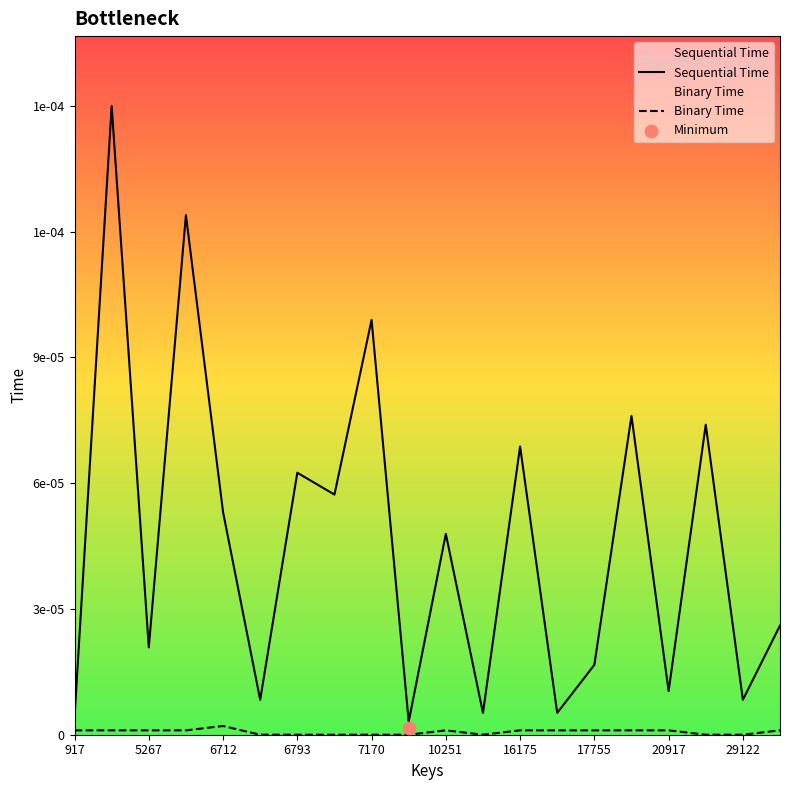

Which series has the largest total across all categories?

Sequential Time